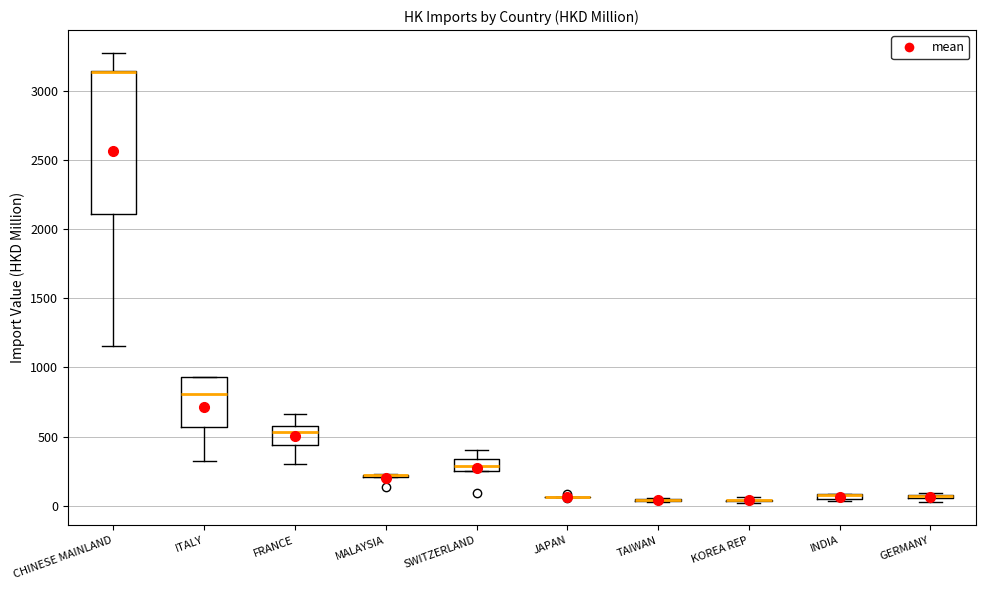

Comparing the boxes themselves (not the whiskers), which one is the tallest?

CHINESE MAINLAND